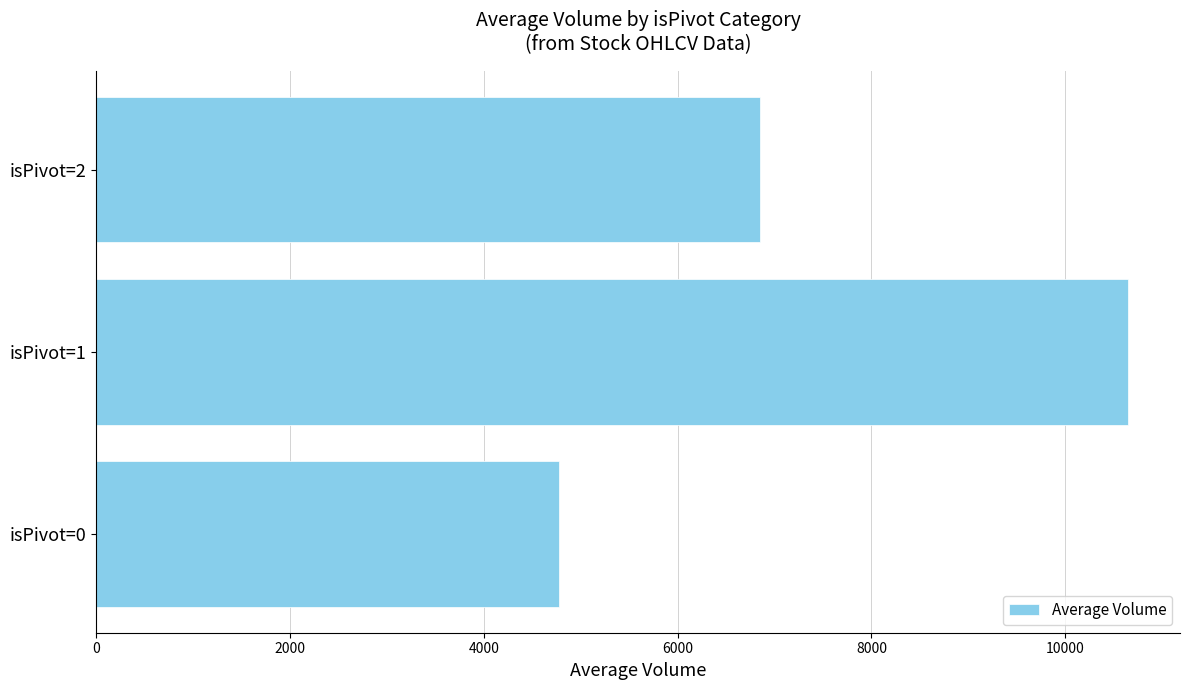

Between isPivot=0 and isPivot=1, which is larger?

isPivot=1